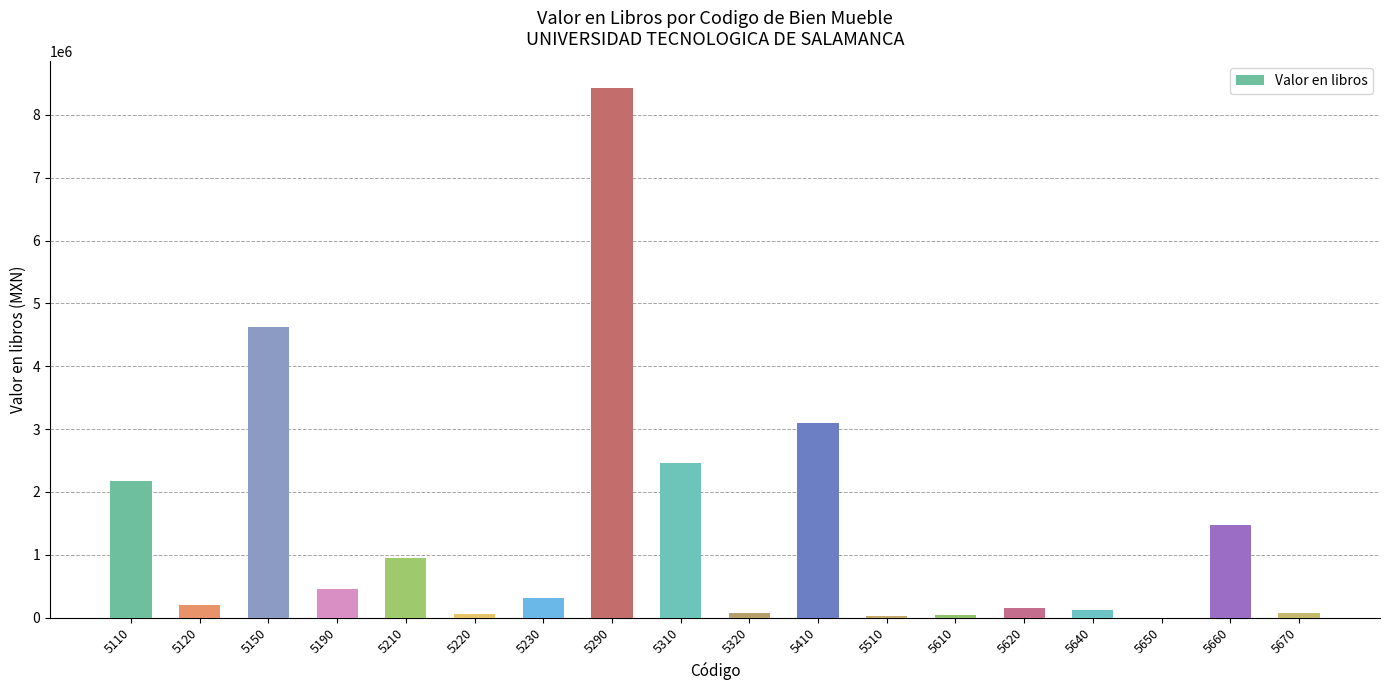

Are the bars horizontal?

No